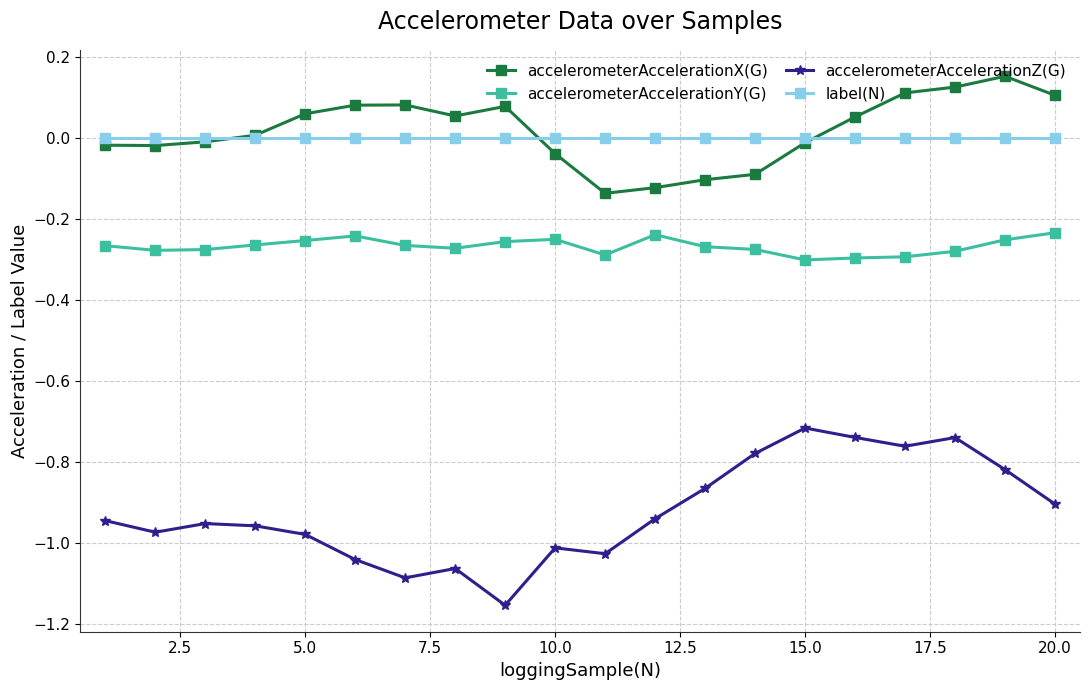

List the series in order of their peak value, highest first.

accelerometerAccelerationX(G), label(N), accelerometerAccelerationY(G), accelerometerAccelerationZ(G)